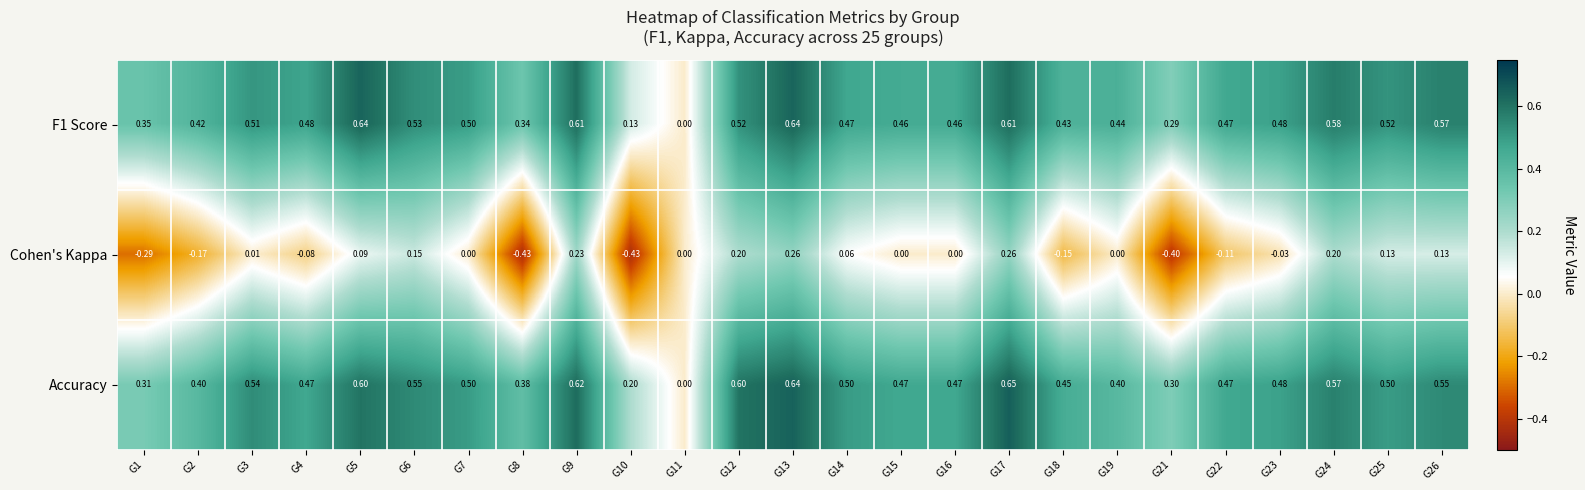

Which series changed the most between G3 and G4?

Cohen's Kappa